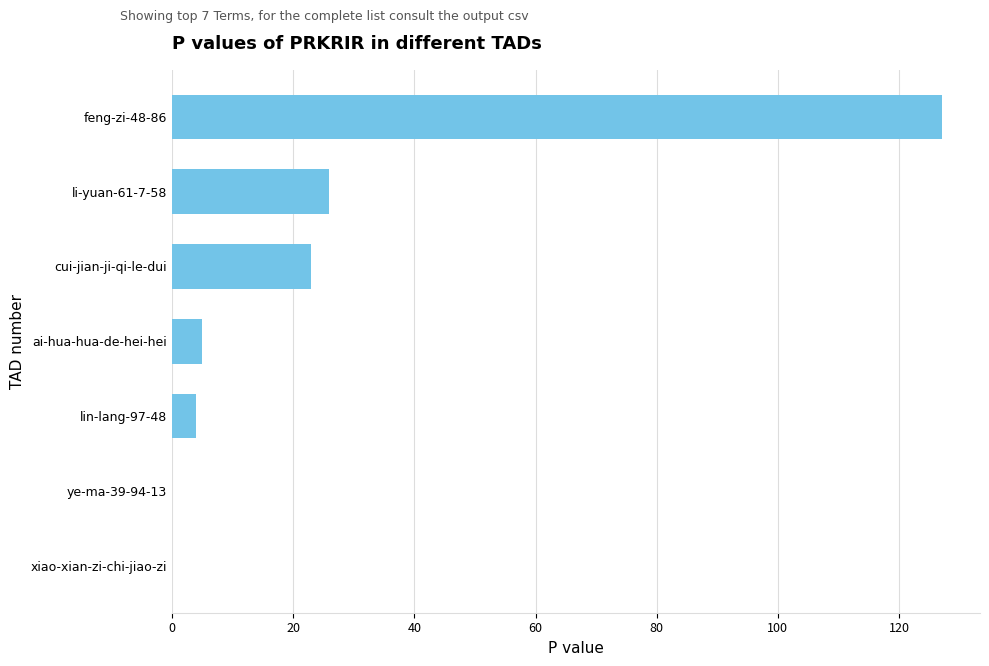

Reading bottom to top, extract all data points from this chart.

xiao-xian-zi-chi-jiao-zi=0	ye-ma-39-94-13=0	lin-lang-97-48=4	ai-hua-hua-de-hei-hei=5	cui-jian-ji-qi-le-dui=23	li-yuan-61-7-58=26	feng-zi-48-86=127